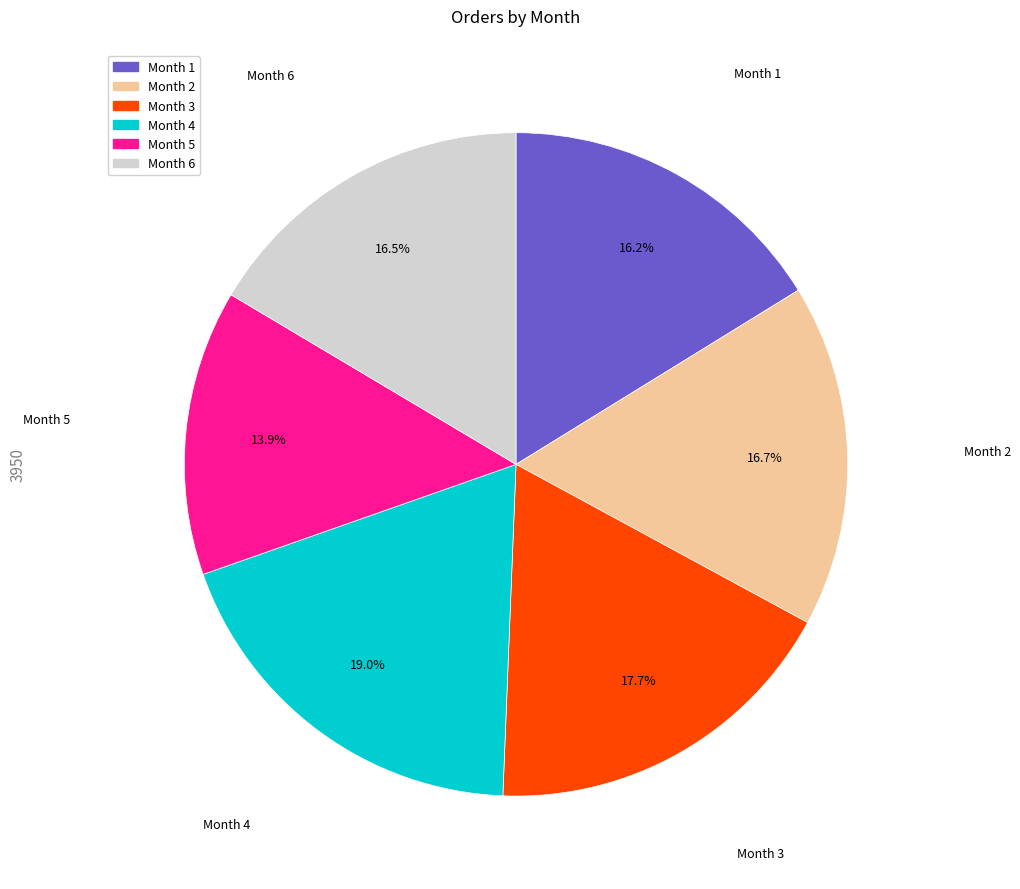

To the nearest percent, what is the average slice percentage?

17%